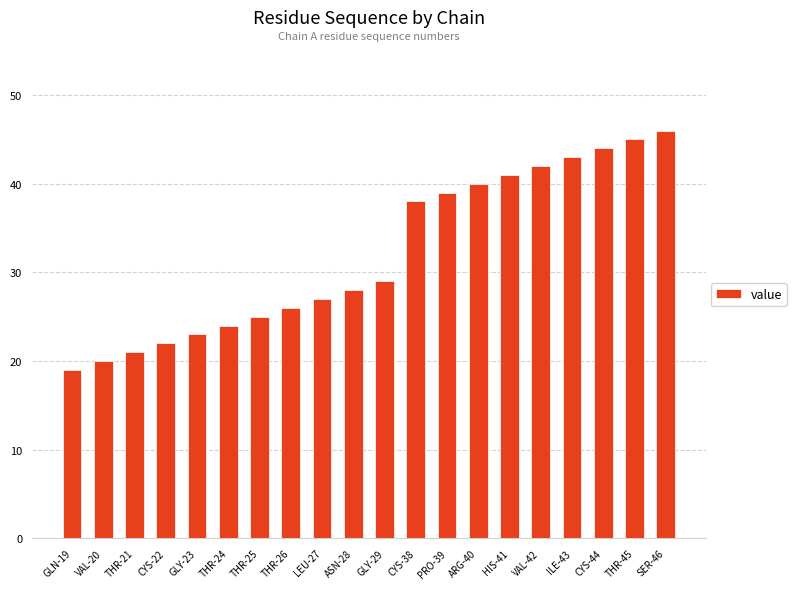

What is the label of the 4th bar from the left?

CYS-22